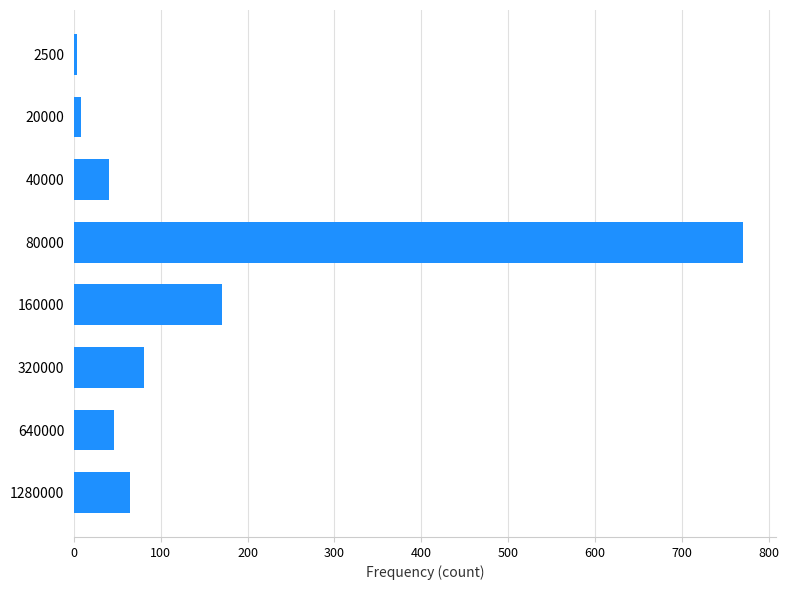

What is the change in value from 80000 to 1280000?

-706